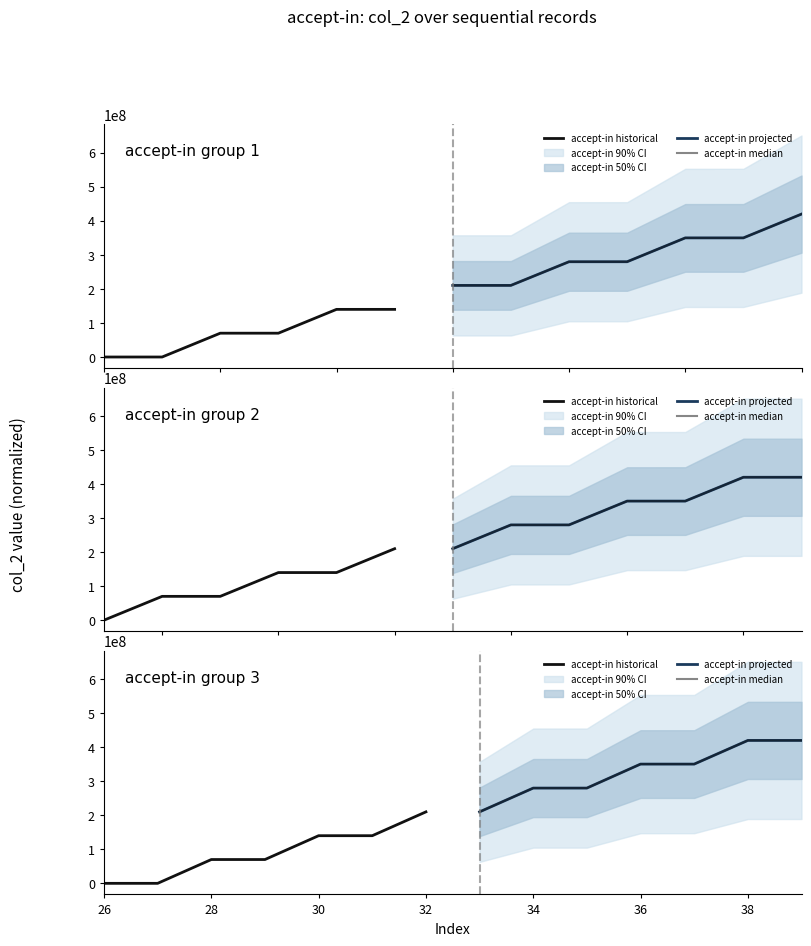

True or false: accept-in median has a value of 568282101 at 38.

False